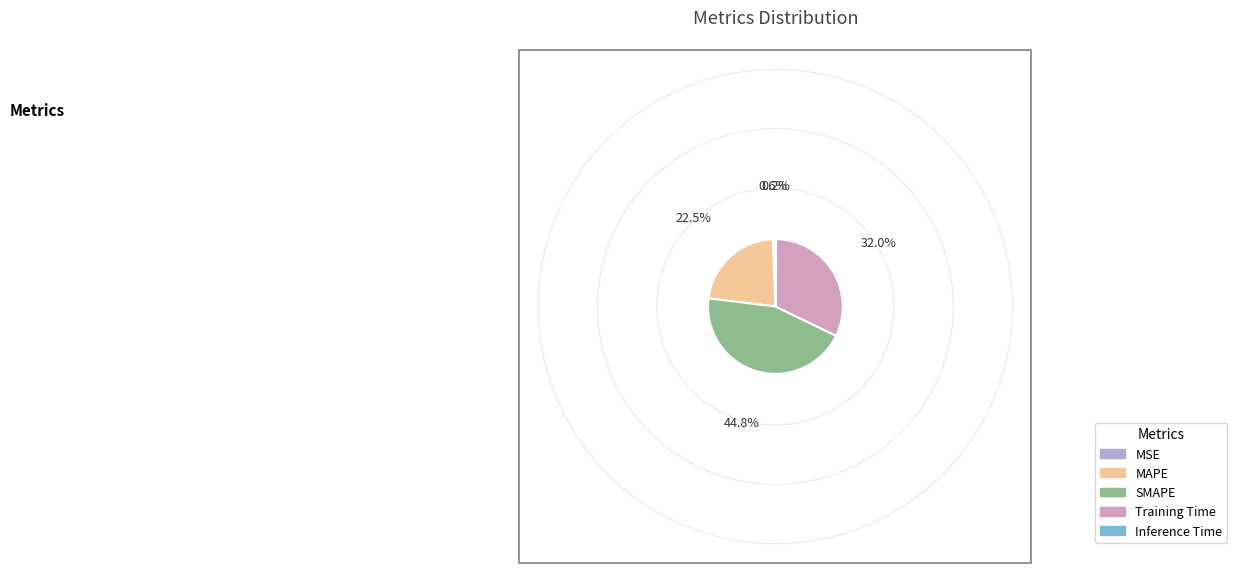

Which has a higher value, MAPE or MSE?

MAPE